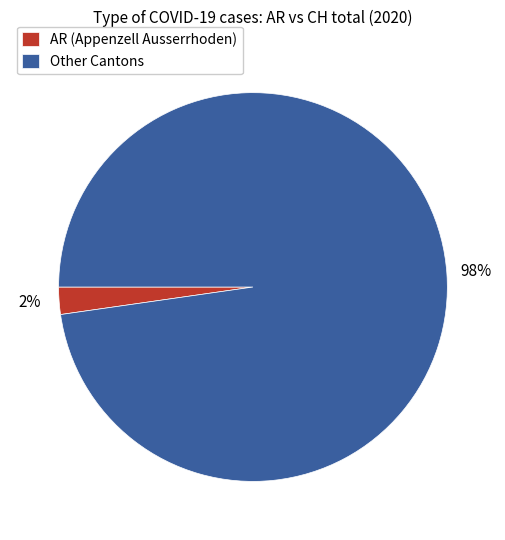

Which slice is the smallest?

AR (Appenzell Ausserrhoden)